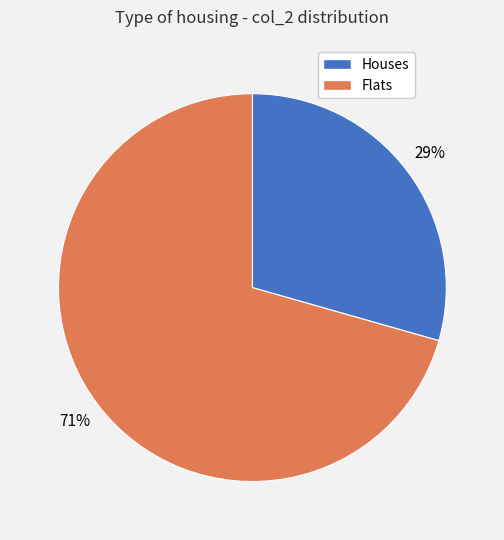

To the nearest percent, what is the average slice percentage?

50%